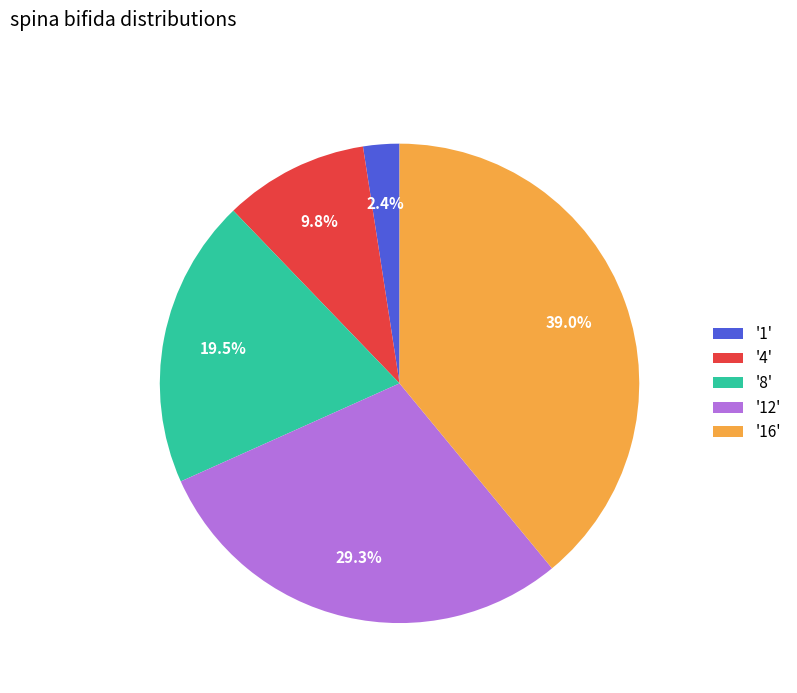

Which has a higher value, '12' or '4'?

'12'